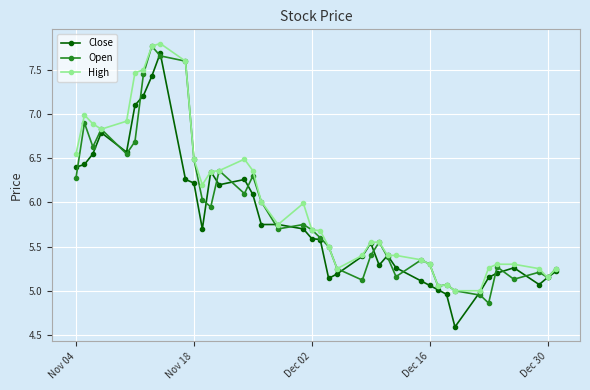

True or false: Close has more than 0 interior local peaks.

True